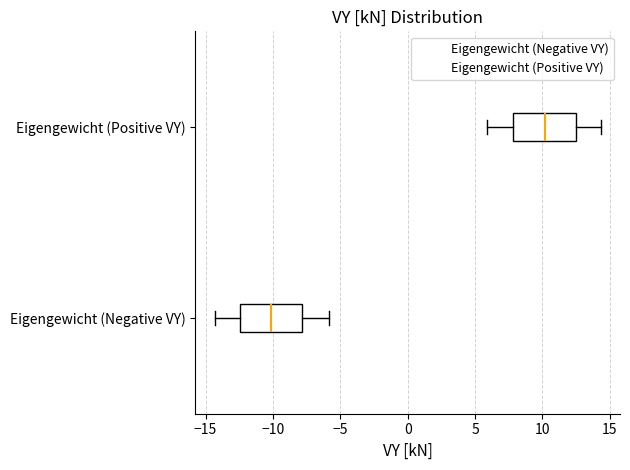

Reading bottom to top, transcribe this box plot: for each box, give where its median line is, the range the box spans, and where its two whiskers end, as read against the x-axis. The values are not printed on the chart, so give them approximately, as read against the axis.

Eigengewicht (Negative VY): median -10.0, box -12.5 to -8.0, whiskers -14.5 to -6.0
Eigengewicht (Positive VY): median 10.0, box 8.0 to 12.5, whiskers 6.0 to 14.5